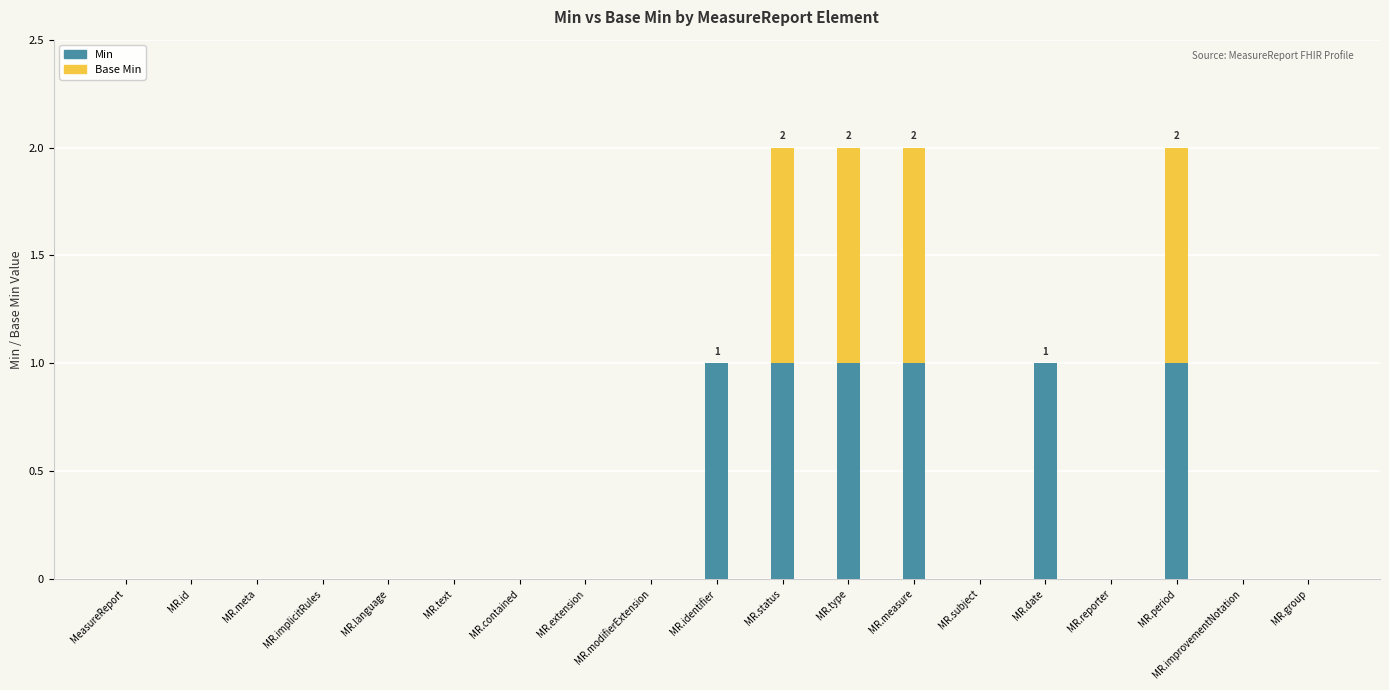

Is it true that Min equals 0 at MR.extension?

True